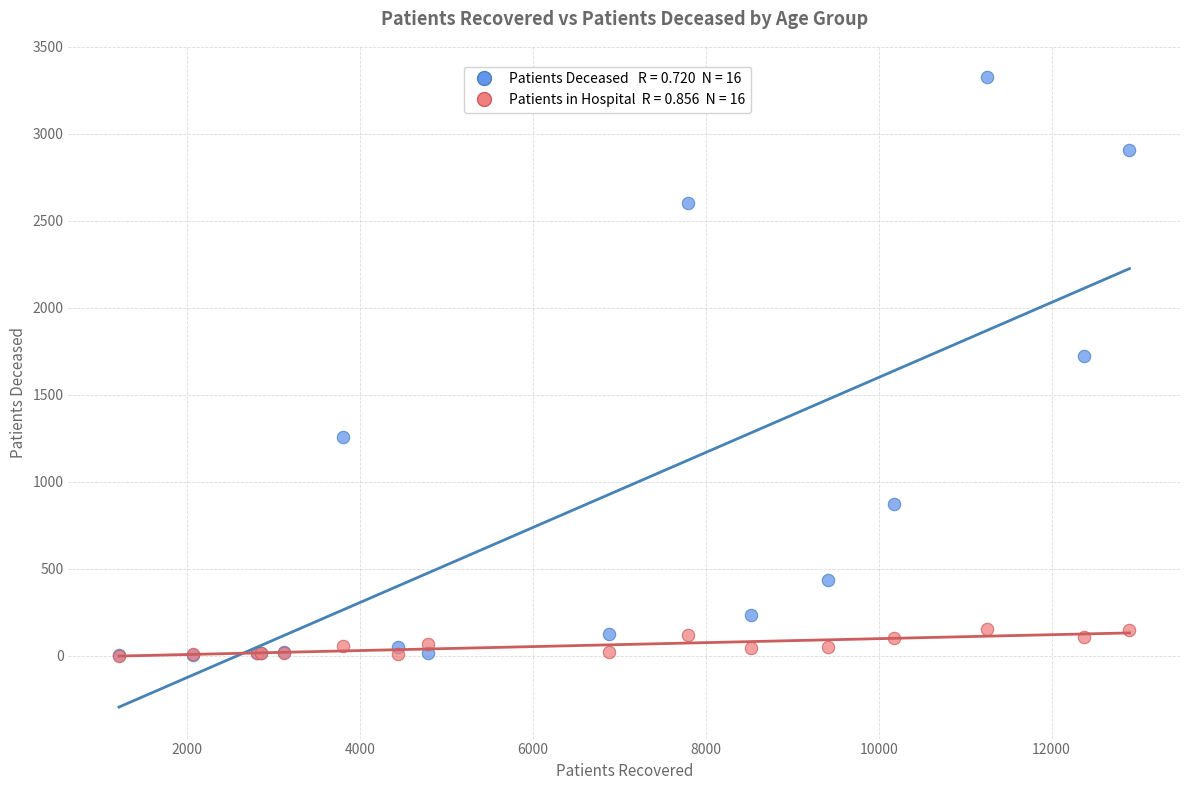

Across all series, what Y value is closest to 1663?

1721